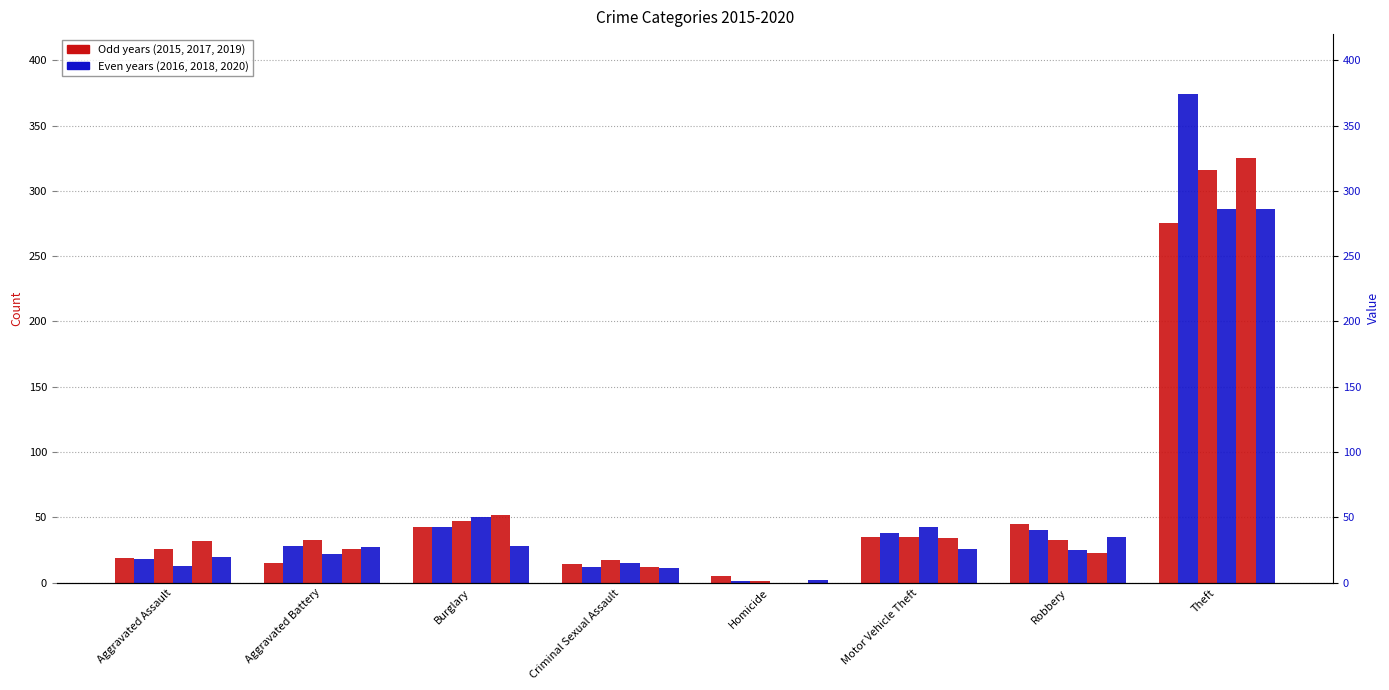

What is the difference between the highest and lowest values at Criminal Sexual Assault?

6